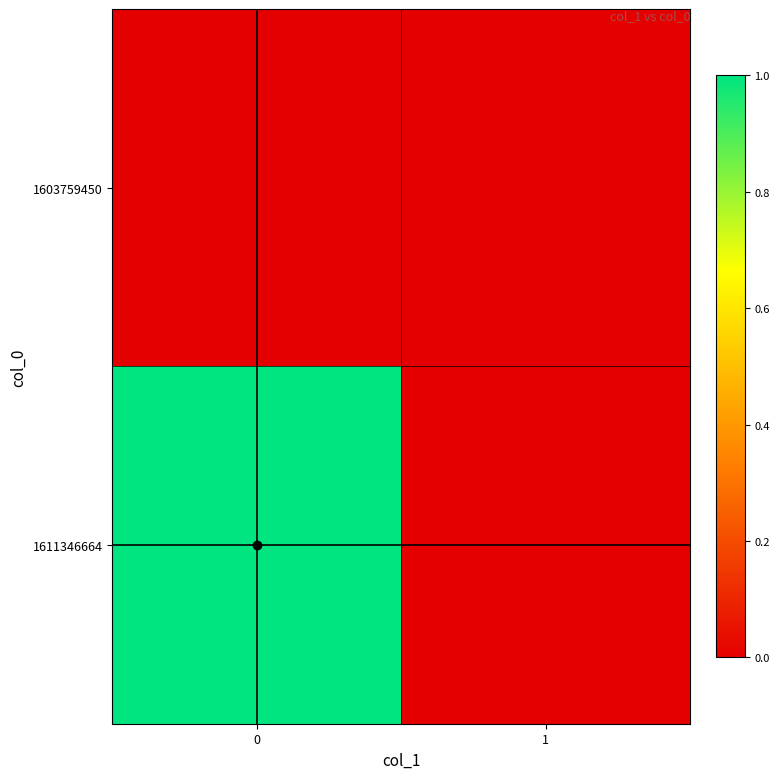

Reading left to right, transcribe all the data shown in this chart.

1603759450: 0=0	1=0
1611346664: 0=1	1=0